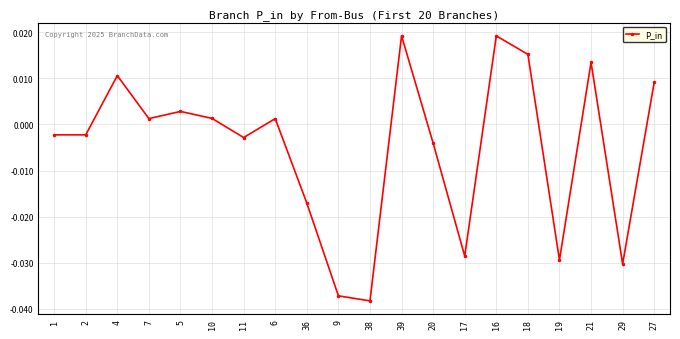

Where does the data first go above 0?

4